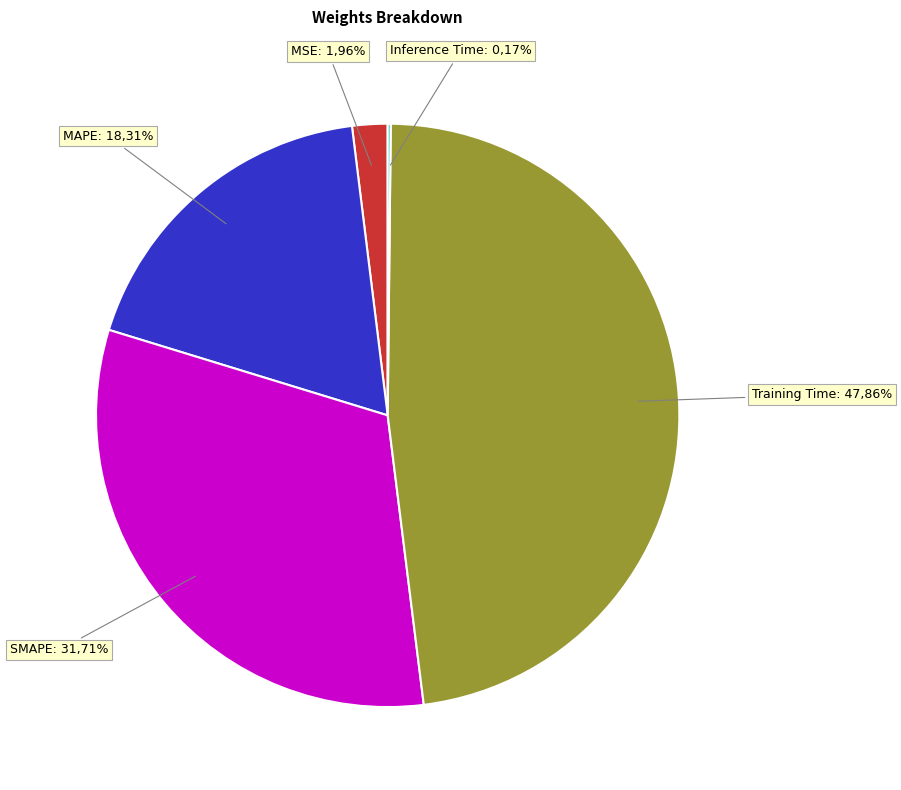

Do Inference Time and MSE together represent more than half of the pie?

No